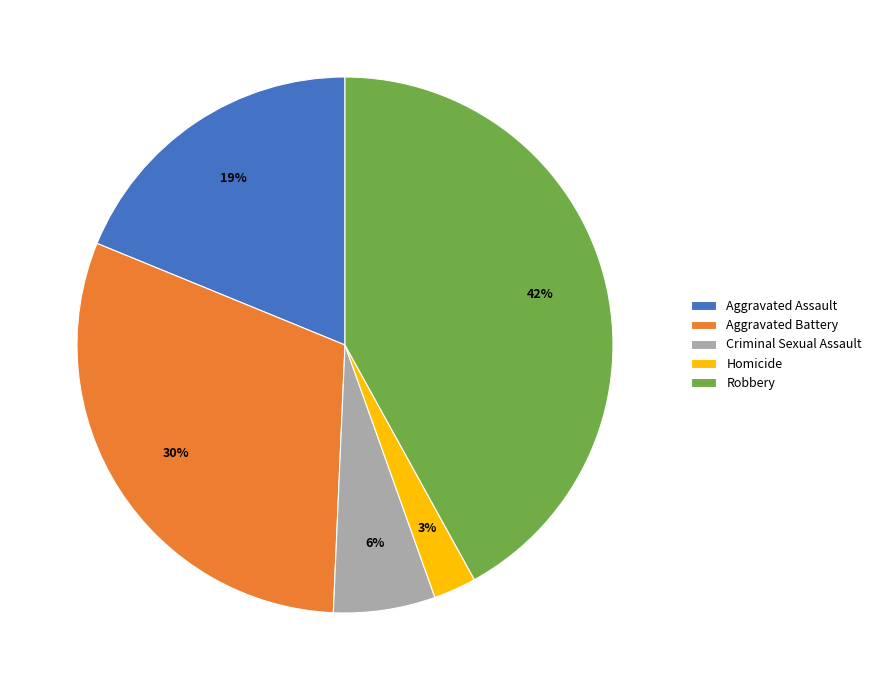

Does Homicide account for over 50% of the chart?

No